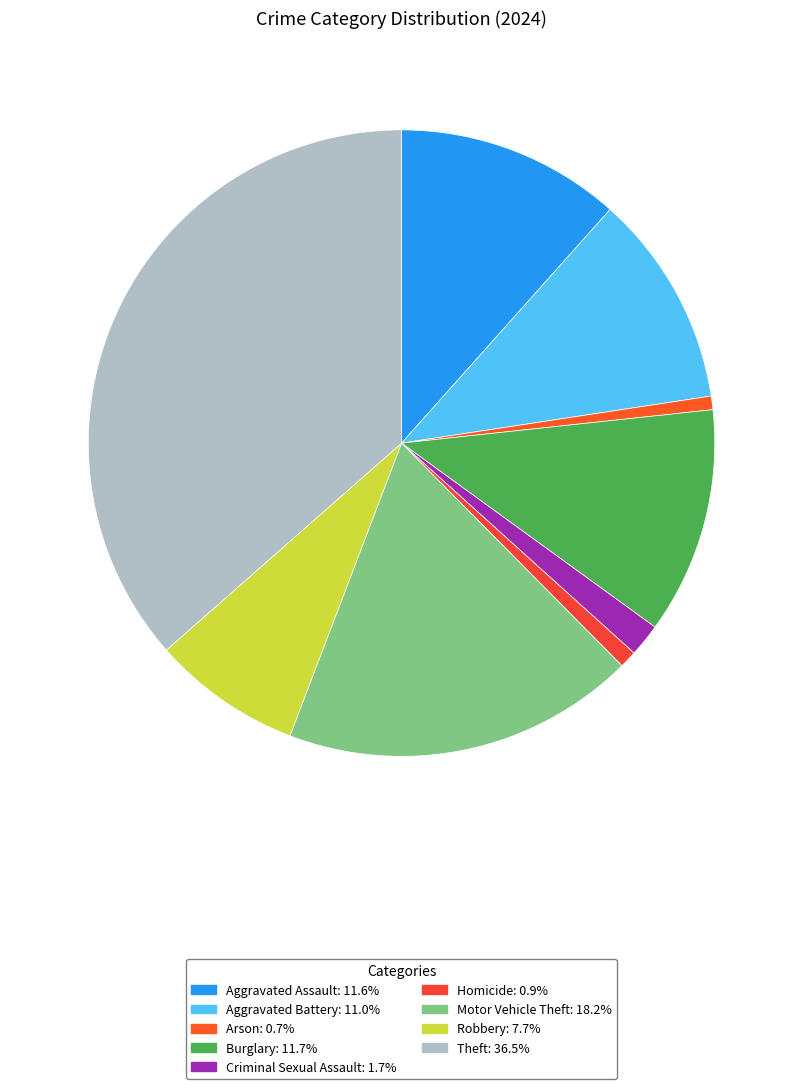

To the nearest percent, what is the combined percentage of Aggravated Assault and Motor Vehicle Theft?

30%